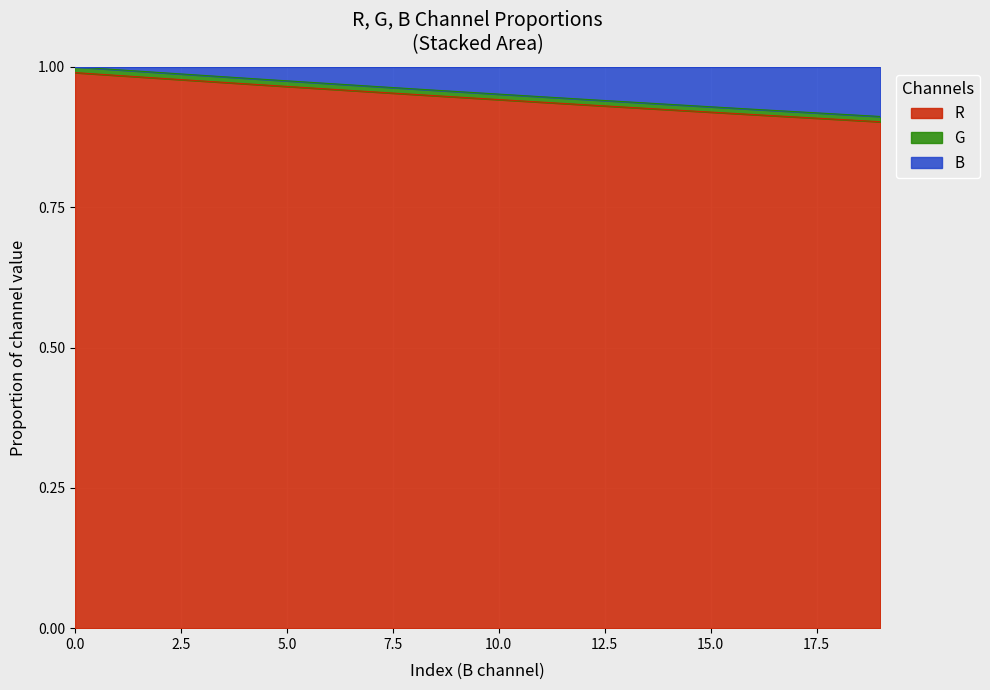

Is it true that the value at 13 is 0.4?

False